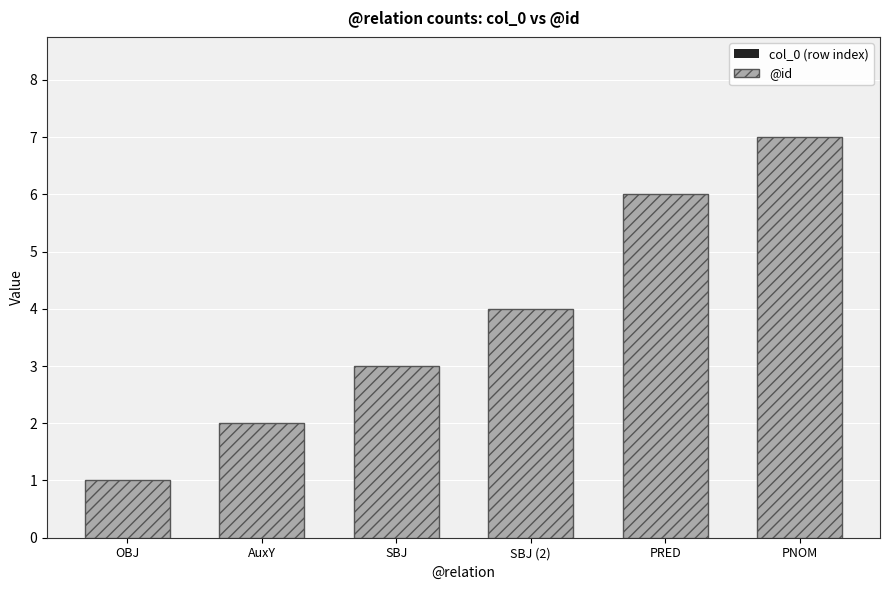

What is the spread (max minus min) of values at OBJ?

1